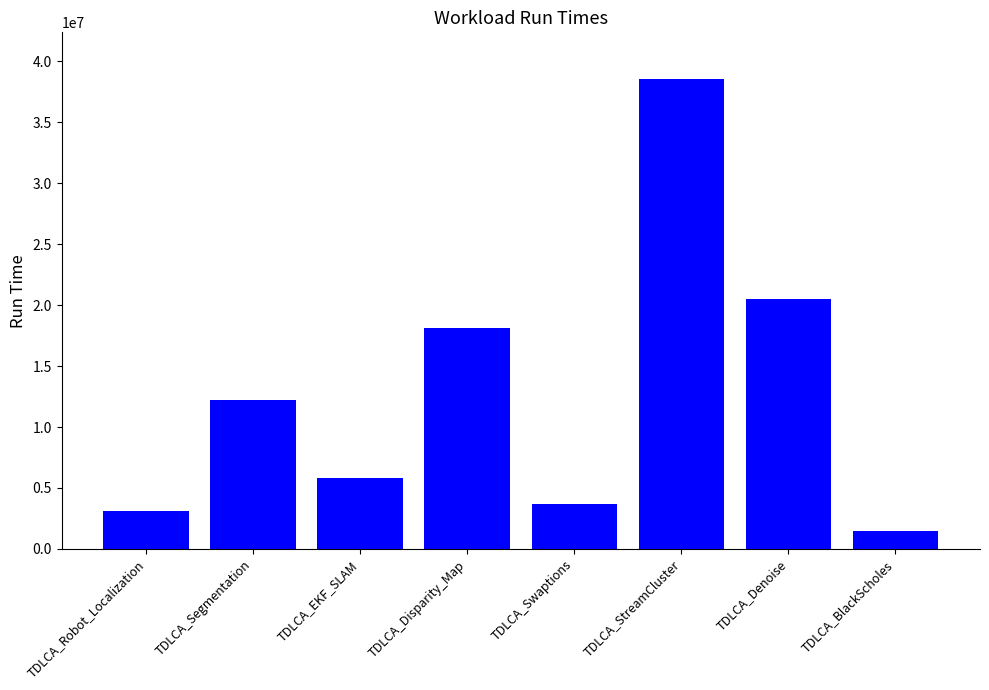

Which has a higher value, TDLCA_BlackScholes or TDLCA_Denoise?

TDLCA_Denoise